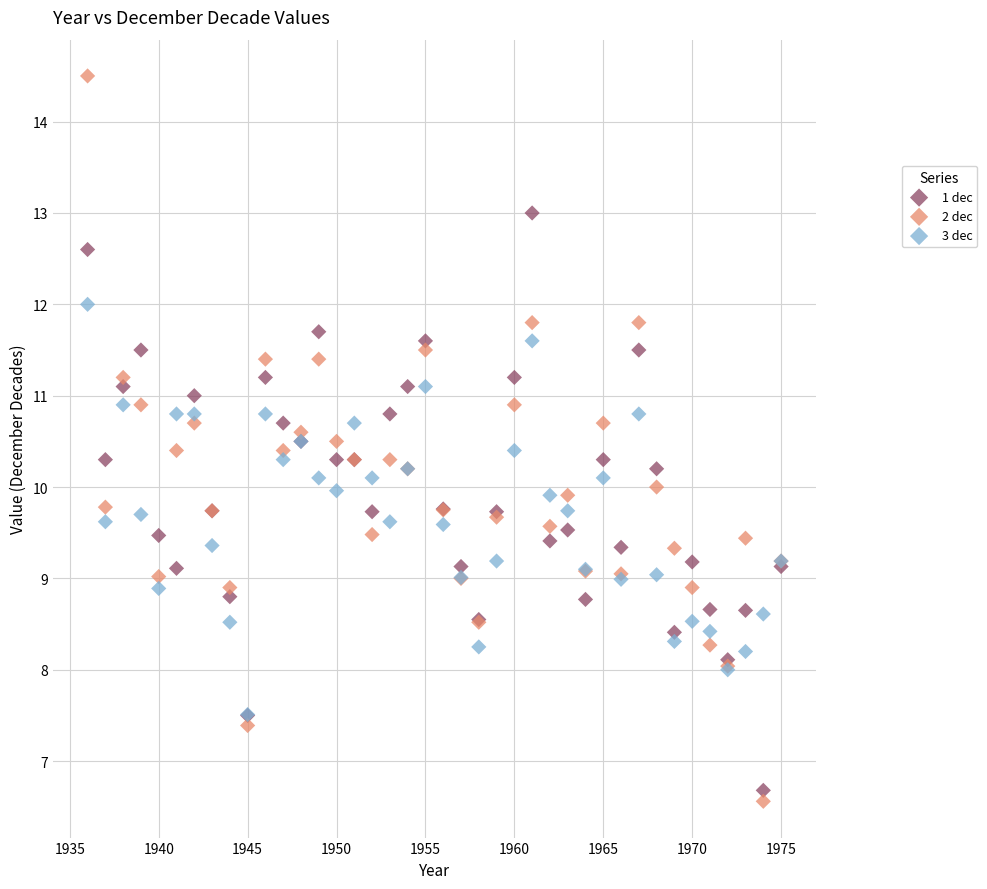

Which series contains the lowest Y value?

2 dec